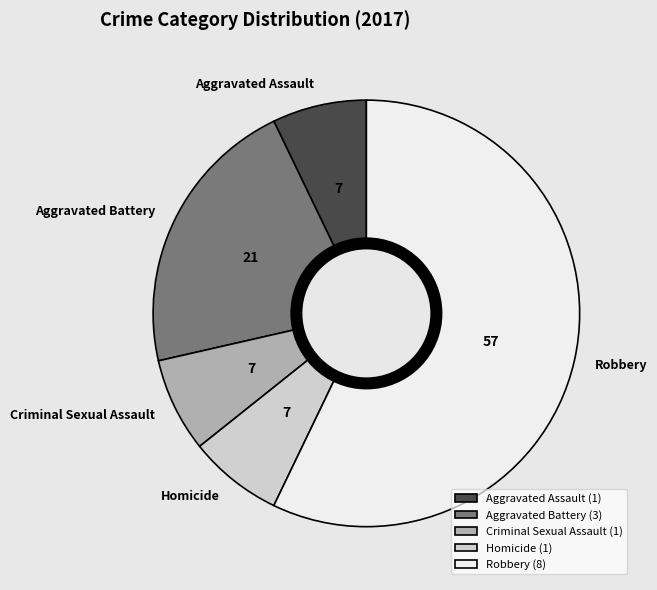

Do Homicide and Robbery together represent more than half of the pie?

Yes